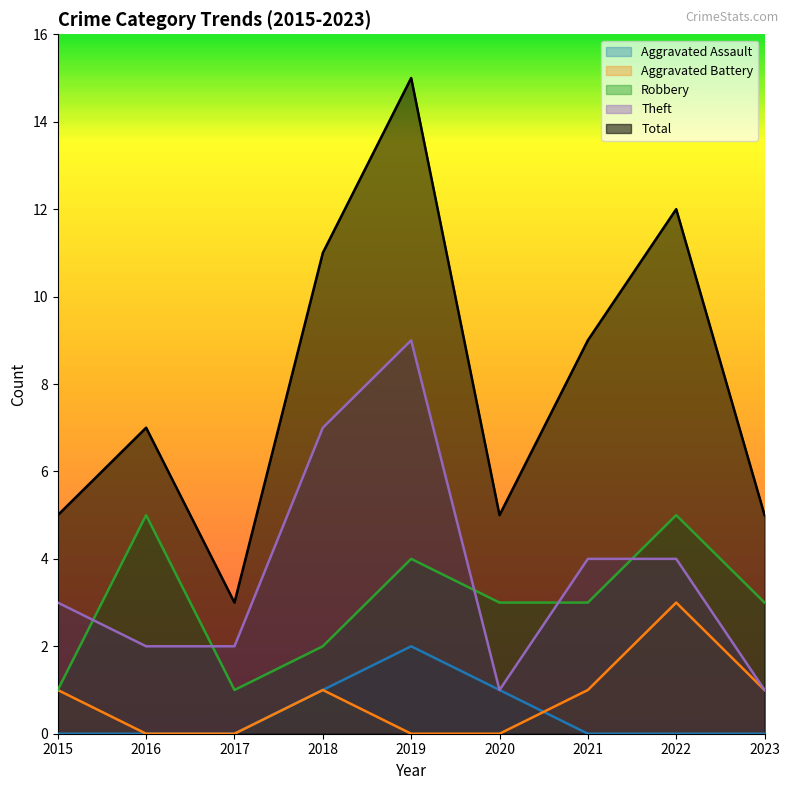

List the series in order of their peak value, lowest first.

Aggravated Assault, Aggravated Battery, Robbery, Theft, Total